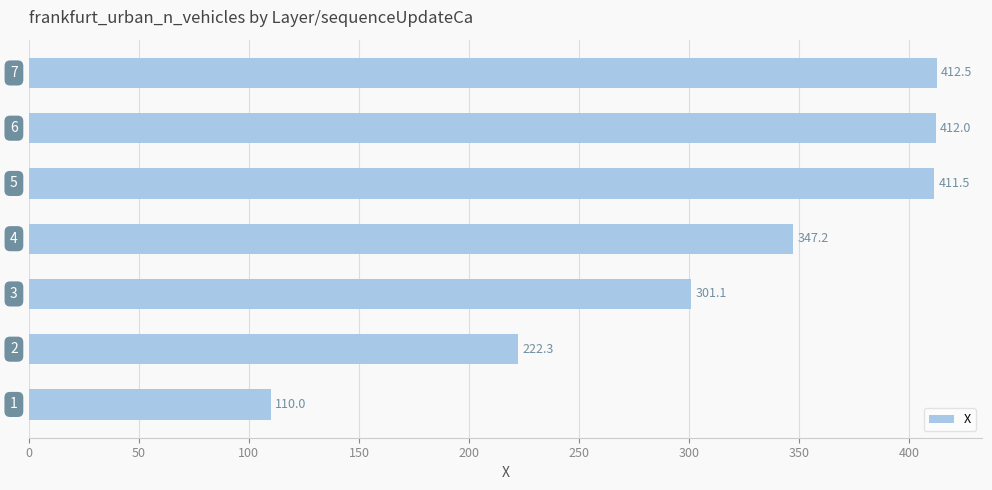

What is the maximum value shown in the chart?

412.5